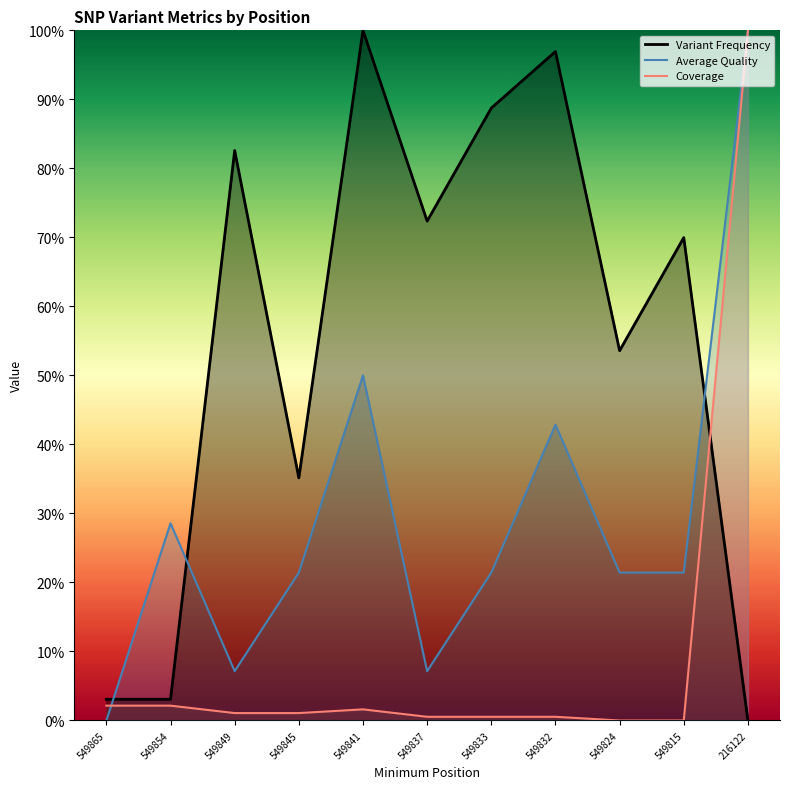

What position from the left is 549832.0?

8